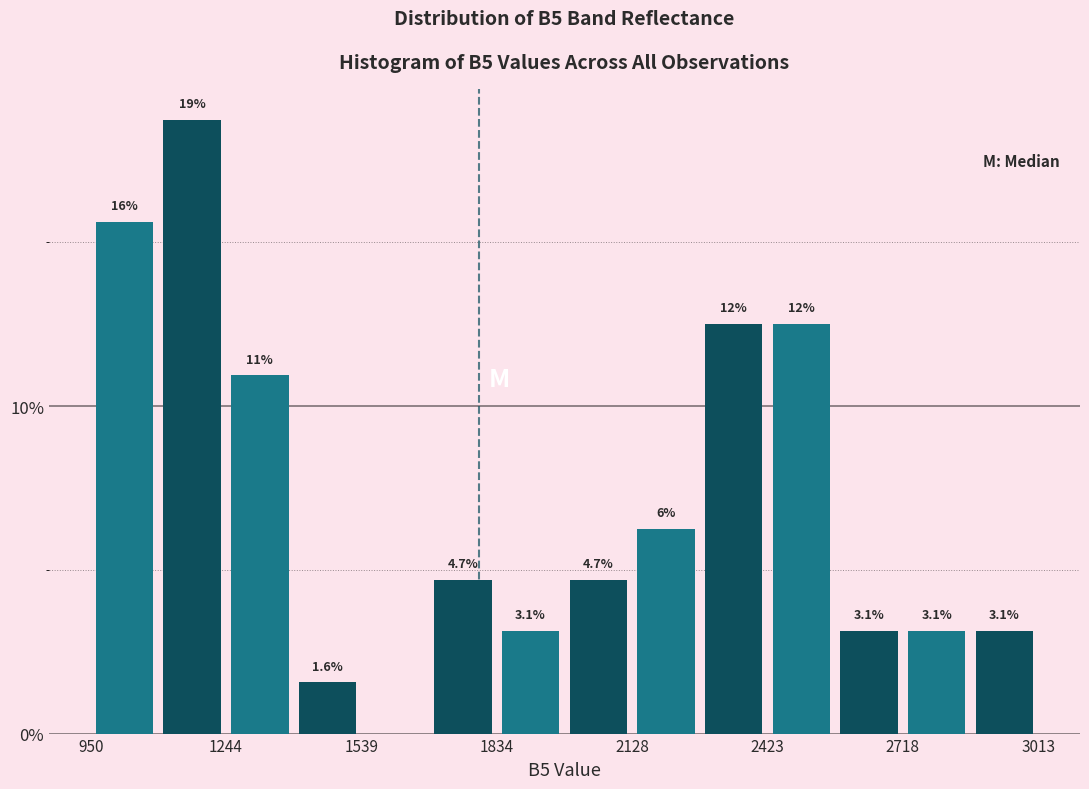

Read against the x-axis, roughly where is the centre of the tallest bar?

1150